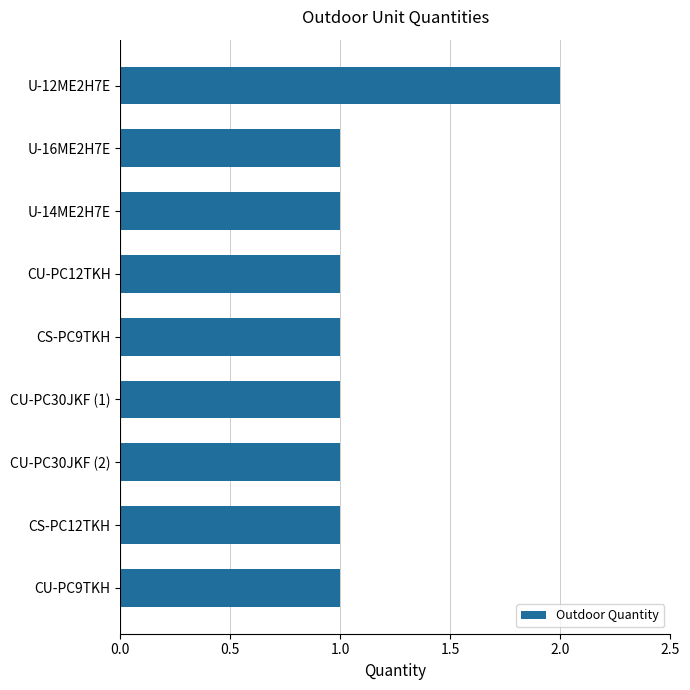

Reading top to bottom, what are all the values shown in this chart?

U-12ME2H7E=2	U-16ME2H7E=1	U-14ME2H7E=1	CU-PC12TKH=1	CS-PC9TKH=1	CU-PC30JKF (1)=1	CU-PC30JKF (2)=1	CS-PC12TKH=1	CU-PC9TKH=1